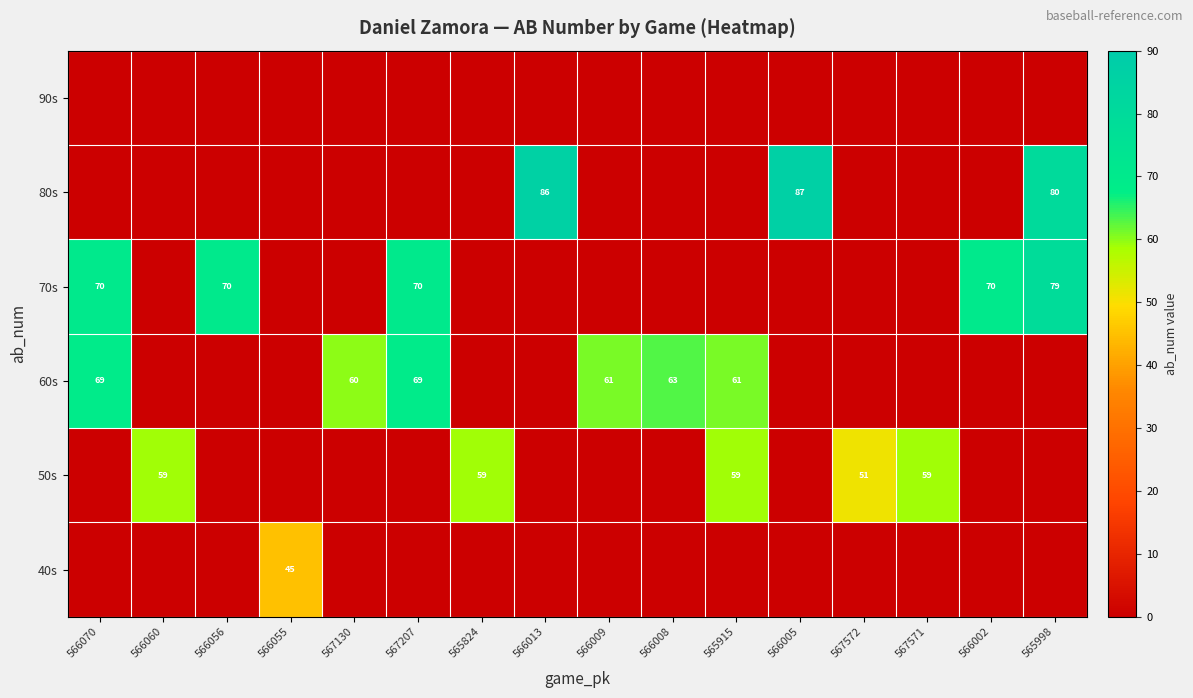

The 60s series shows 61 at 565915. True or false?

True